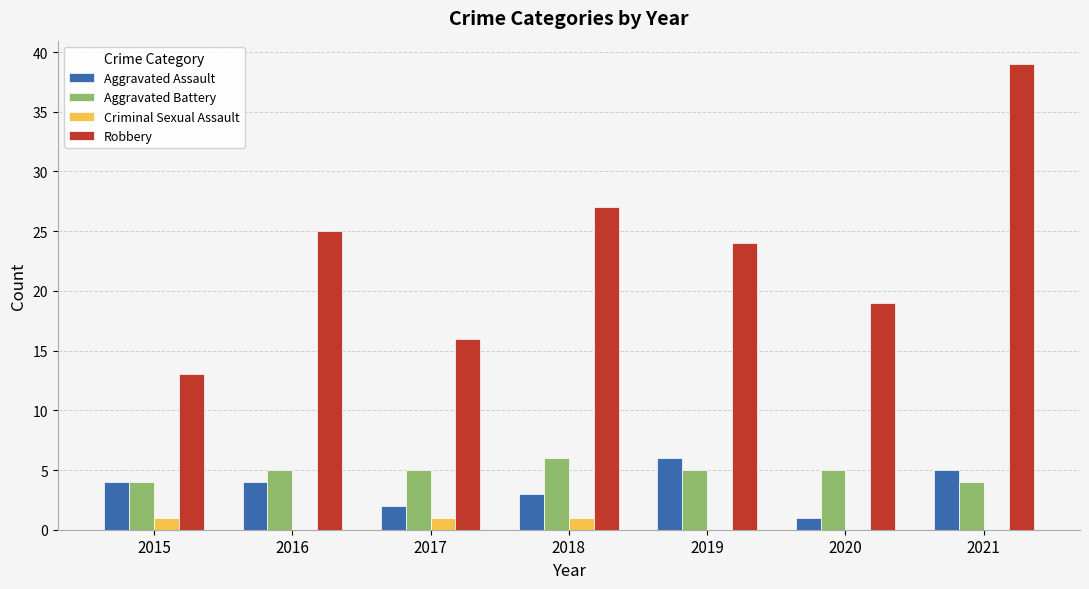

At which category is the sum across all series the highest?

2021